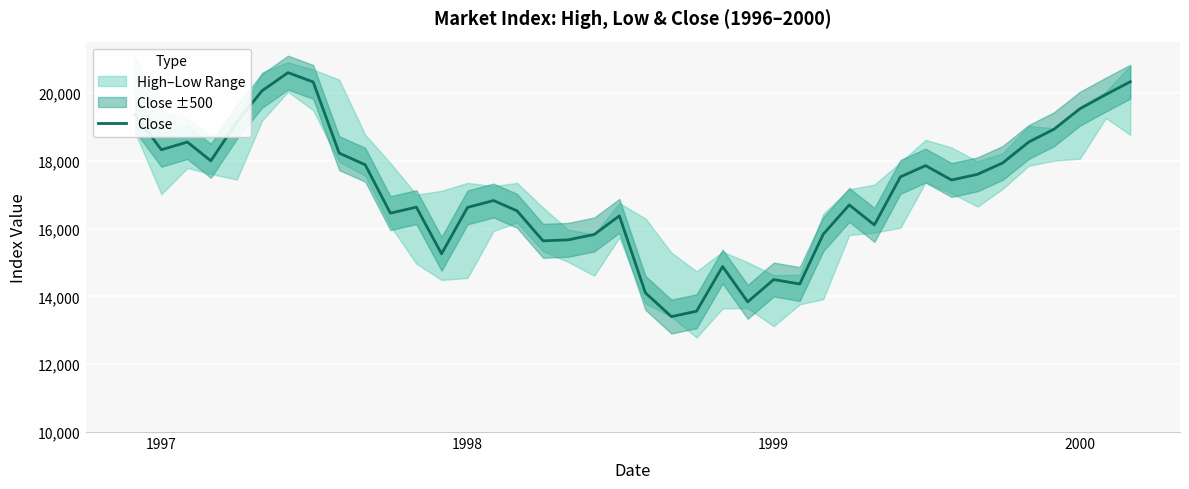

Approximately how many times larger is the value at 1998 compared to 1997?

1.0